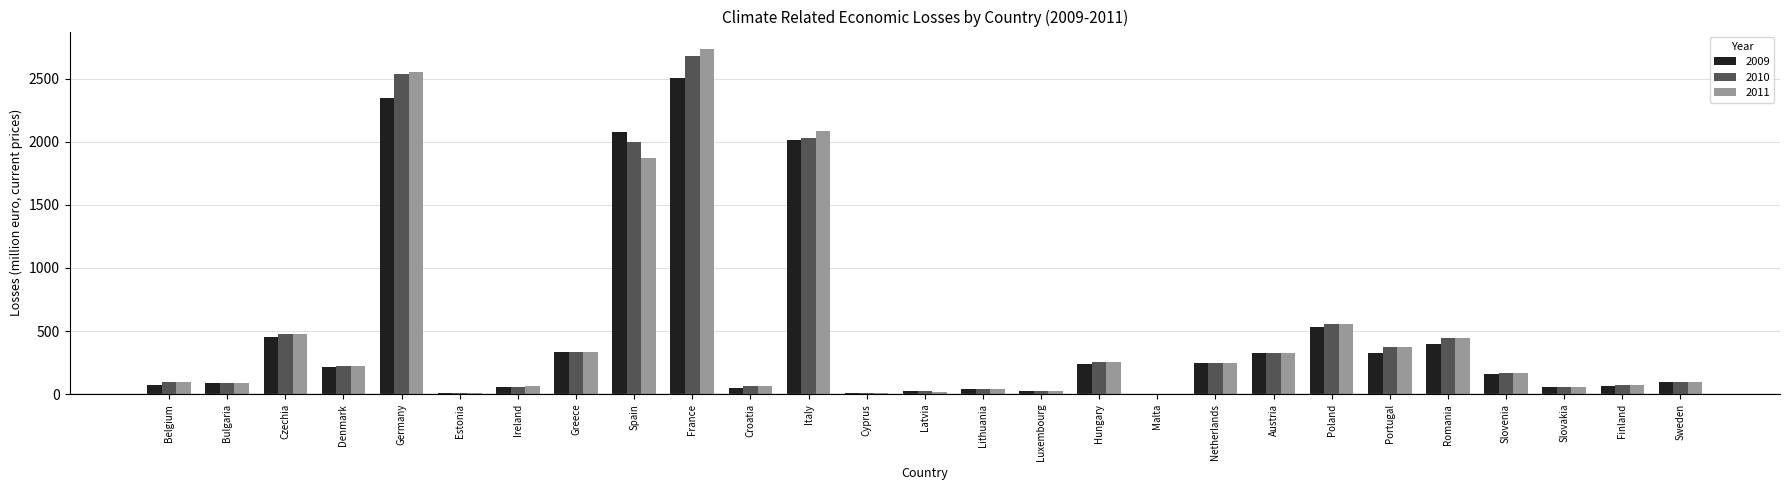

Between Spain and Hungary, which series saw the biggest shift?

2009